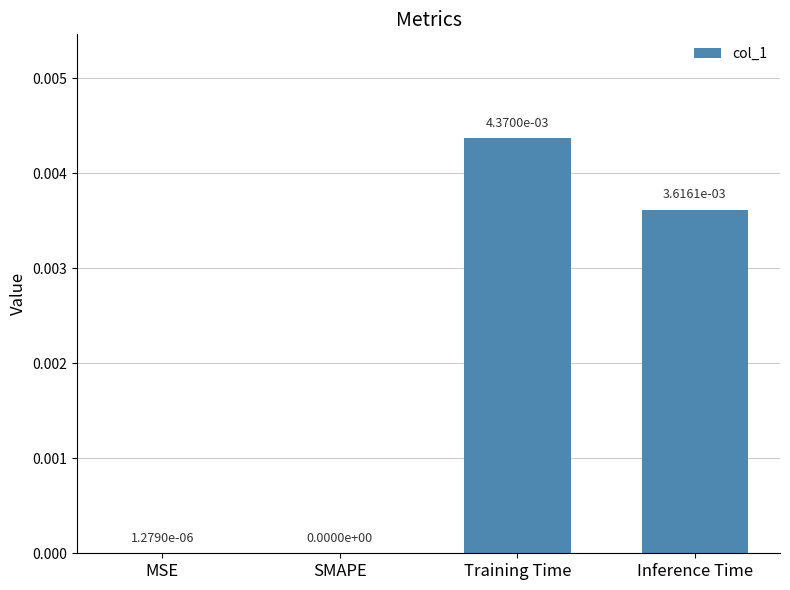

The value at SMAPE is 0.0. True or false?

True